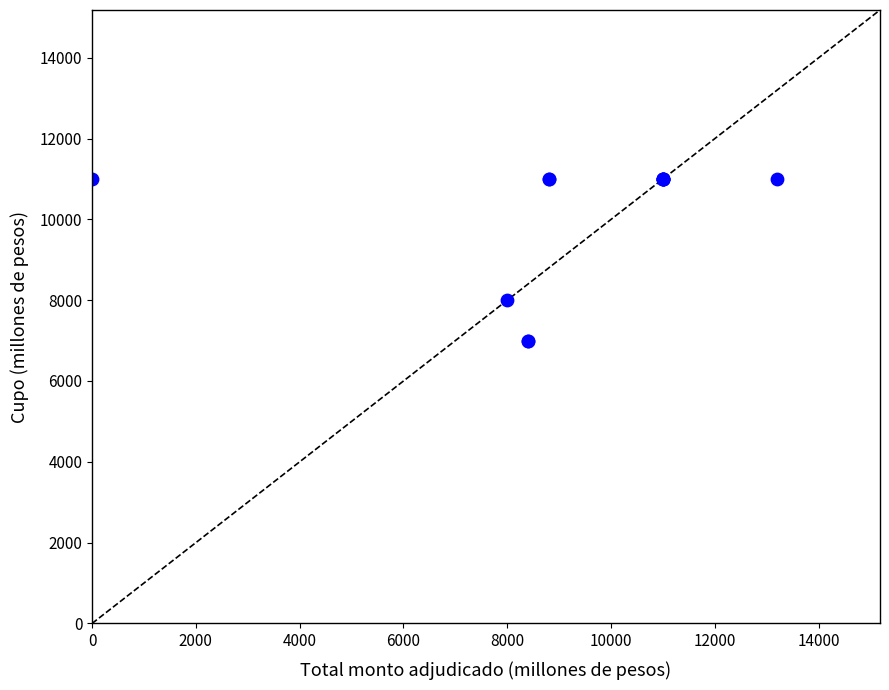

What Y value in the scatter plot is closest to 9000?

8000